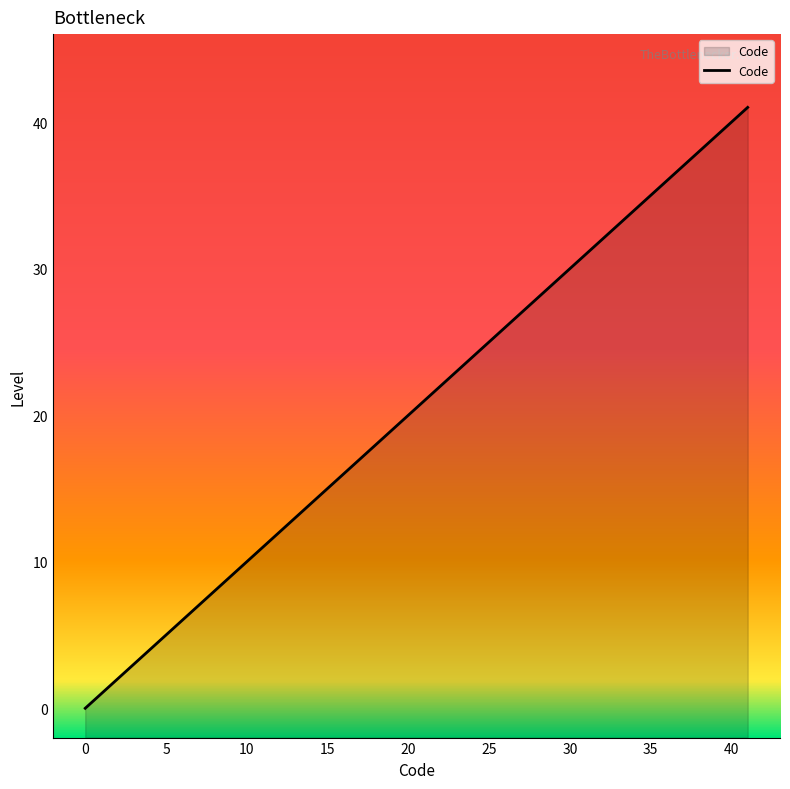

Which has a higher value, 4 or 3?

4